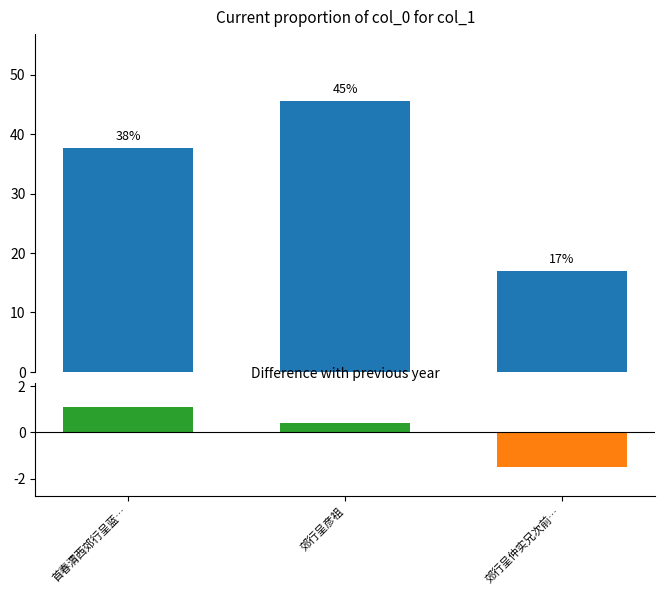

At which category does the chart reach its minimum across all series?

郊行呈仲实兄次前…